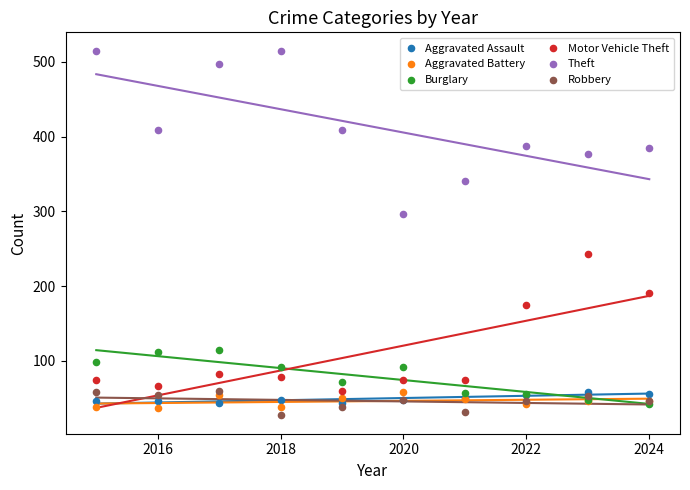

What are all the series names shown in the legend?

Aggravated Assault, Aggravated Battery, Burglary, Motor Vehicle Theft, Theft, Robbery